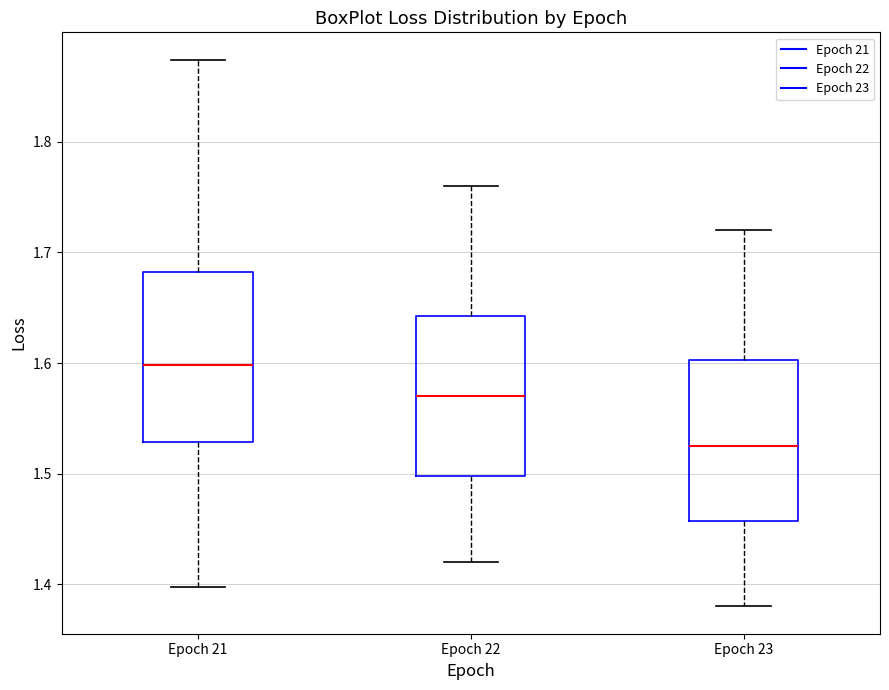

Reading left to right, read every box against the y-axis: the position of its median line, the range the box covers, and the ends of its whiskers. The values are not printed on the chart, so give them approximately, as read against the axis.

Epoch 21: median 1.60, box 1.53 to 1.68, whiskers 1.40 to 1.87
Epoch 22: median 1.57, box 1.50 to 1.64, whiskers 1.42 to 1.76
Epoch 23: median 1.53, box 1.46 to 1.60, whiskers 1.38 to 1.72